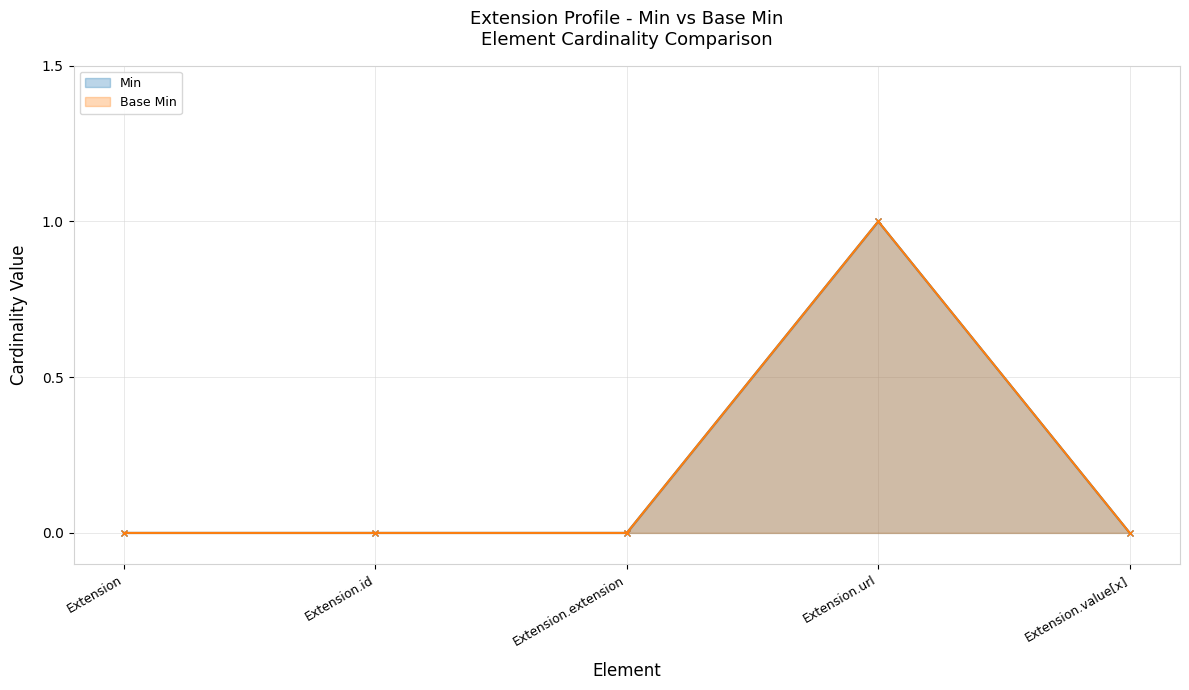

At which category is the sum across all series the highest?

Extension.url